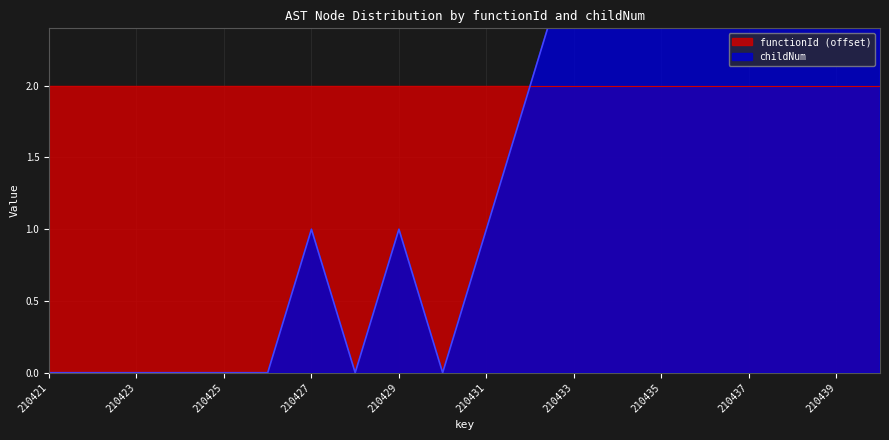

What is the ratio of the value at 210438 to the value at 210432?

4.0